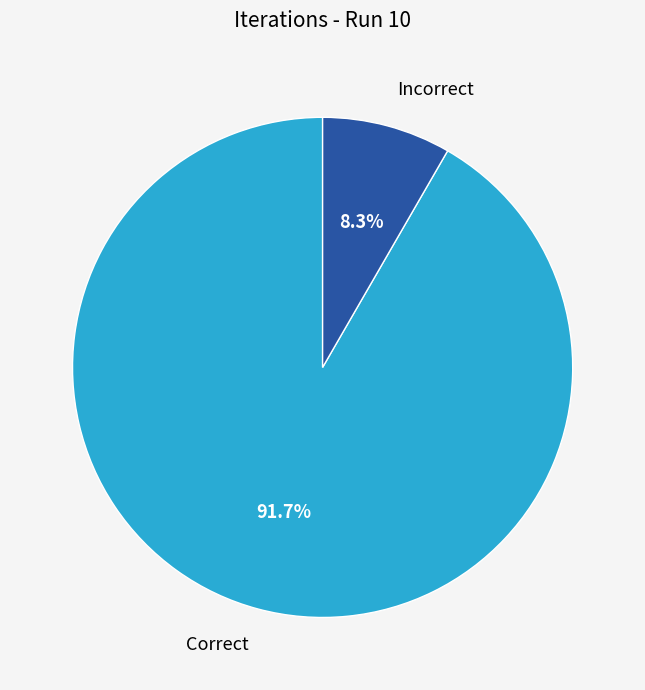

How much of the chart is everything except Incorrect?

91.7%